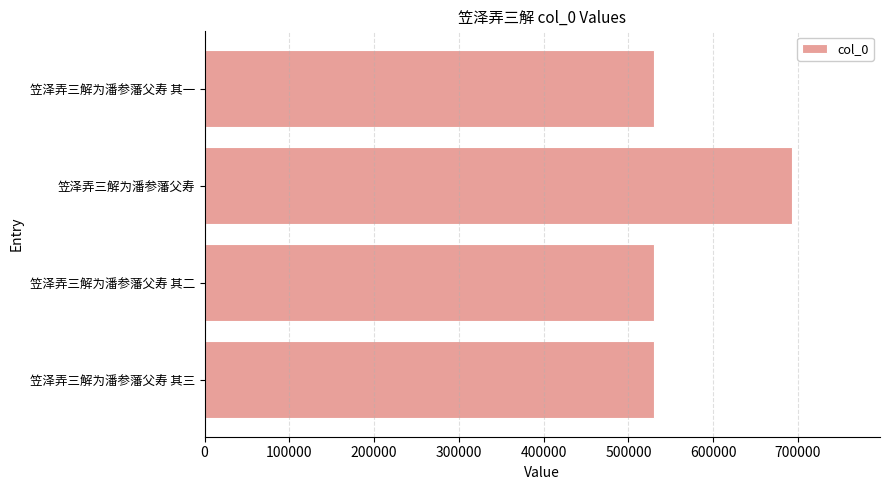

What is the sum of all values?

2285053